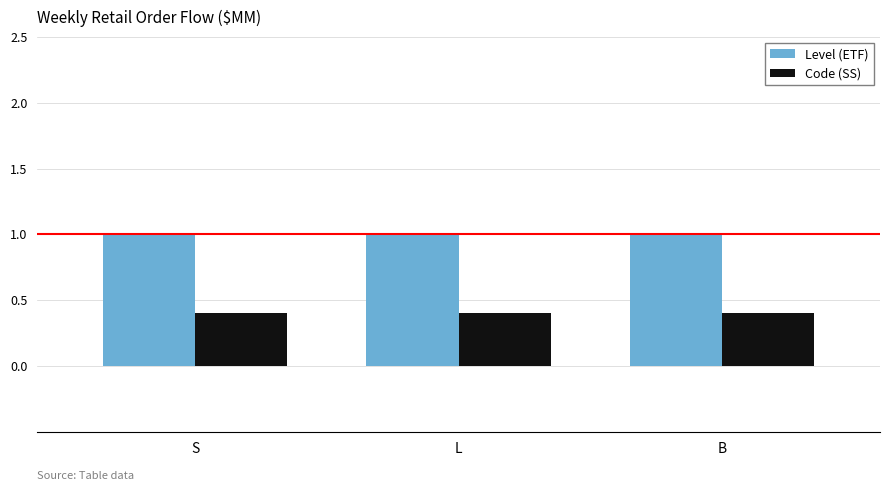

At how many categories does at least one series exceed 0?

3